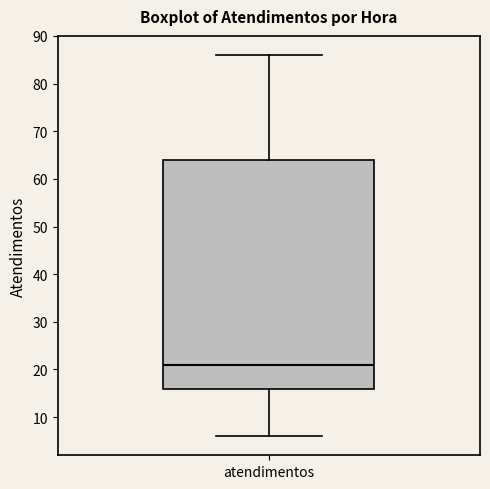

Where does the upper whisker of the box for atendimentos end on the y-axis? The values are not printed on the chart, so give them approximately, as read against the axis.

86